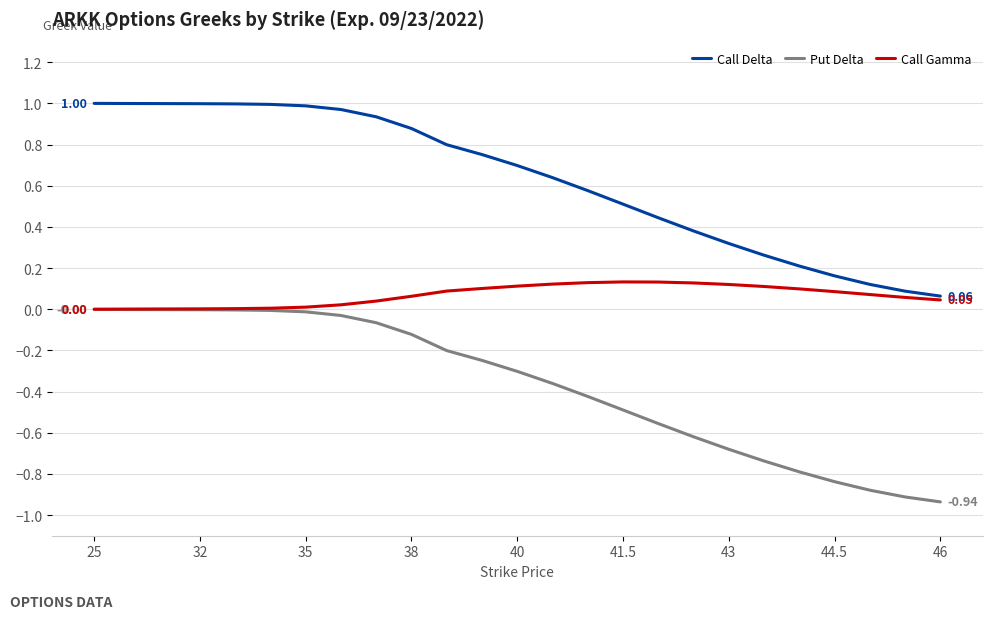

Which series has the largest total across all categories?

Call Delta